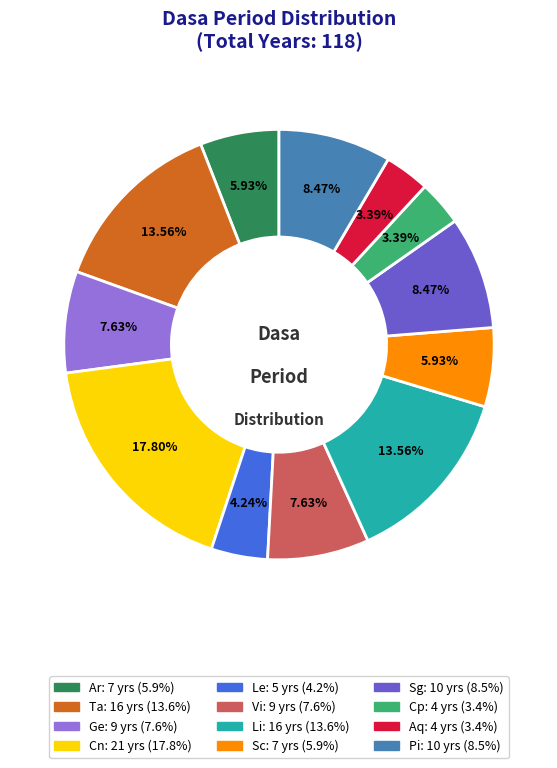

True or false: Vi accounts for 2% of the total.

False